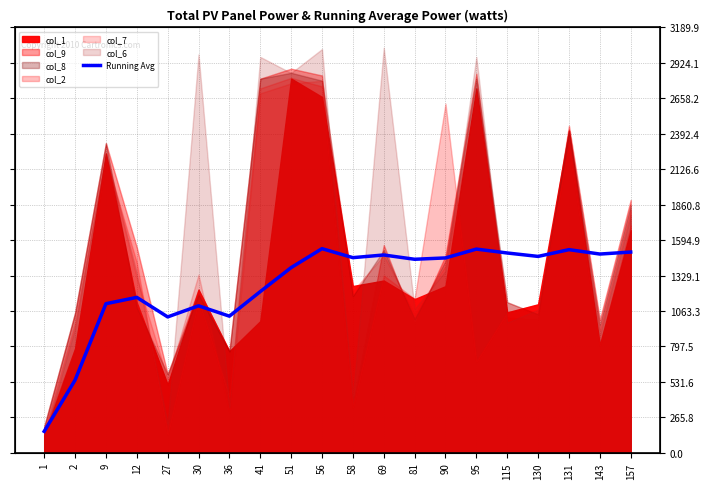

At which category does the data reach its first local valley?

27